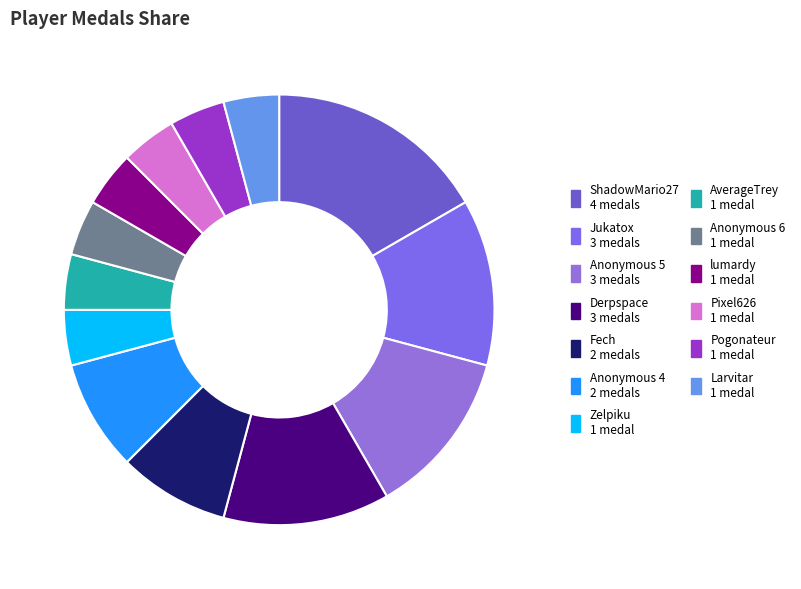

What is the change in value from Jukatox to lumardy?

-2